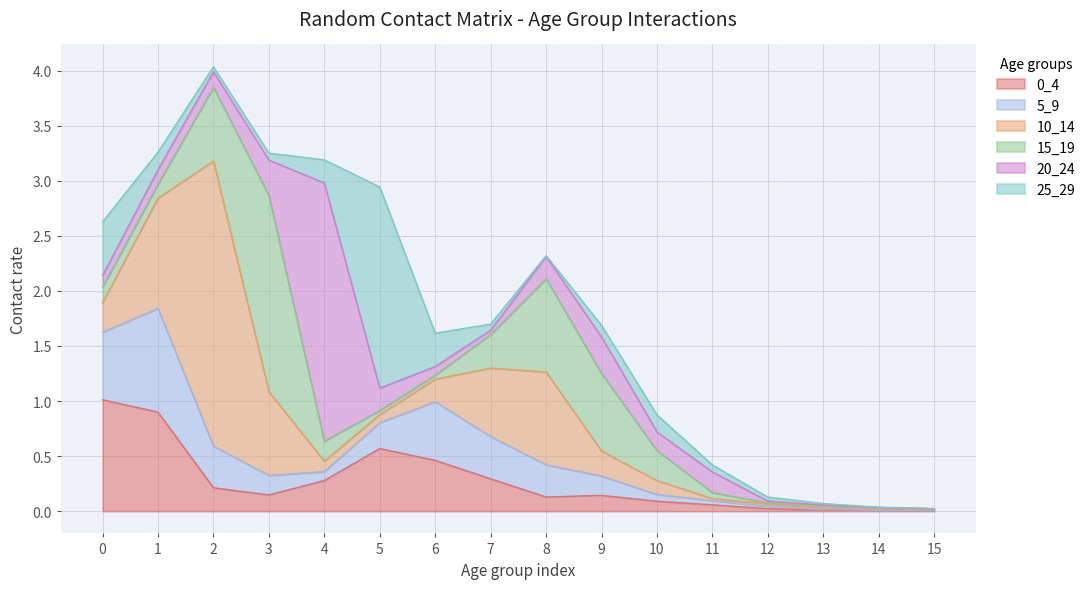

What is the difference between the maximum and minimum values in the 0_4 series?

1.0